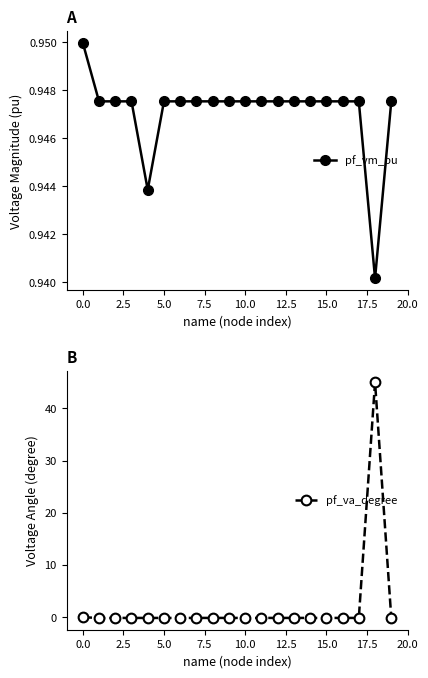

Reading left to right, extract all data points from this chart.

pf_vm_pu: 0.9	0.9	0.9	0.9	0.9	0.9	0.9	0.9	0.9	0.9	0.9	0.9	0.9	0.9	0.9	0.9	0.9	0.9	0.9	0.9
pf_va_degree: -0.0	-0.1	-0.1	-0.1	-0.1	-0.1	-0.1	-0.1	-0.1	-0.1	-0.1	-0.1	-0.1	-0.1	-0.1	-0.1	-0.1	-0.1	45.0	-0.1